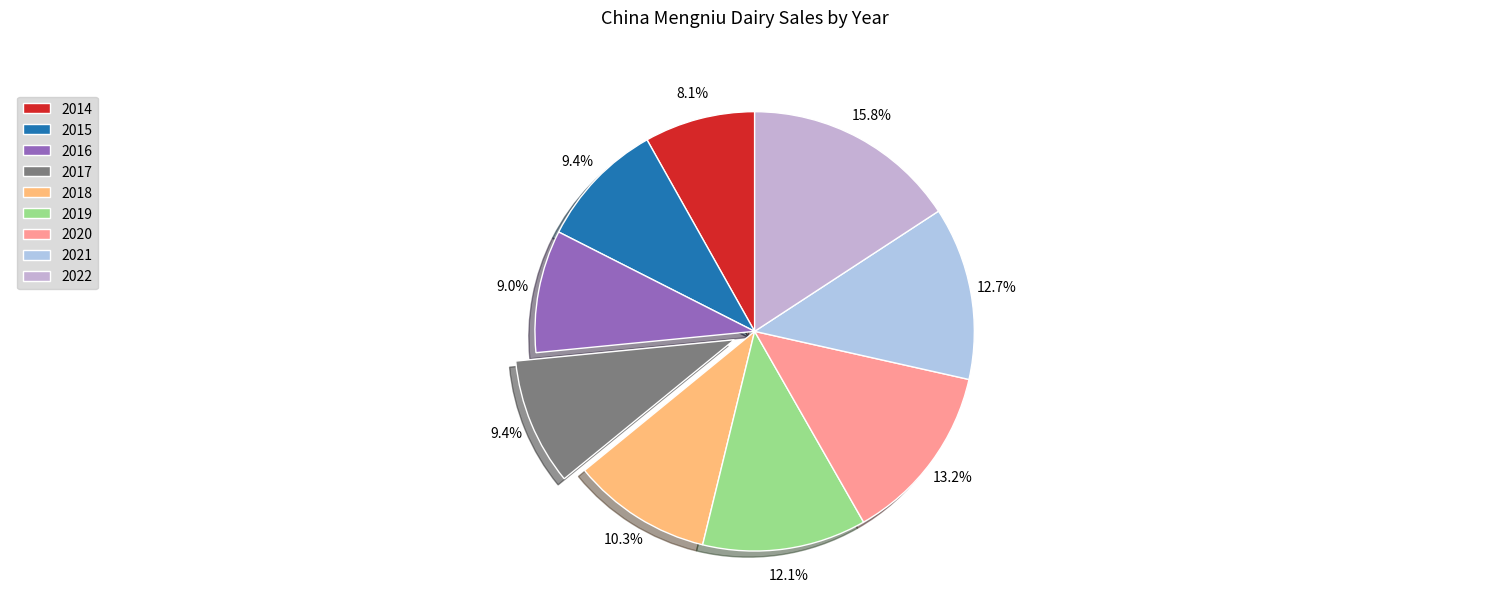

What is the largest slice in the pie chart?

2022